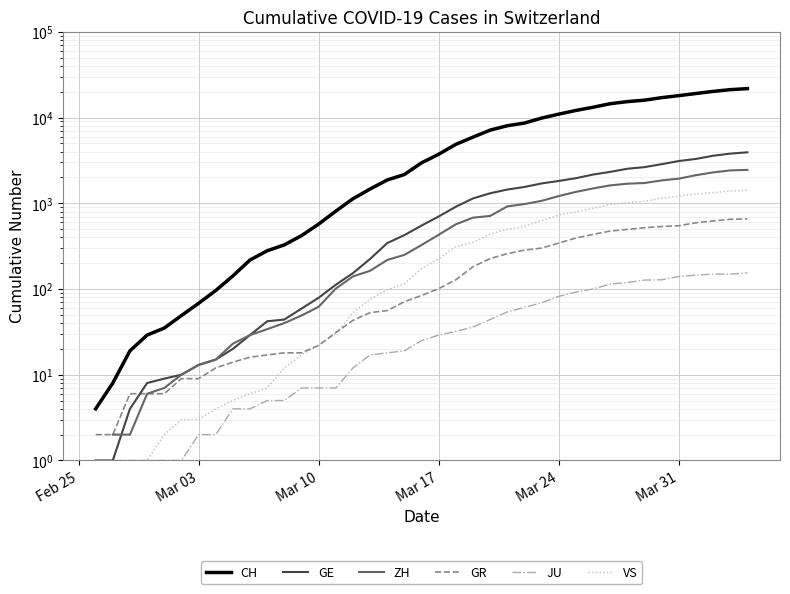

Is the value of CH at 9 greater than the value of VS at 36?

No